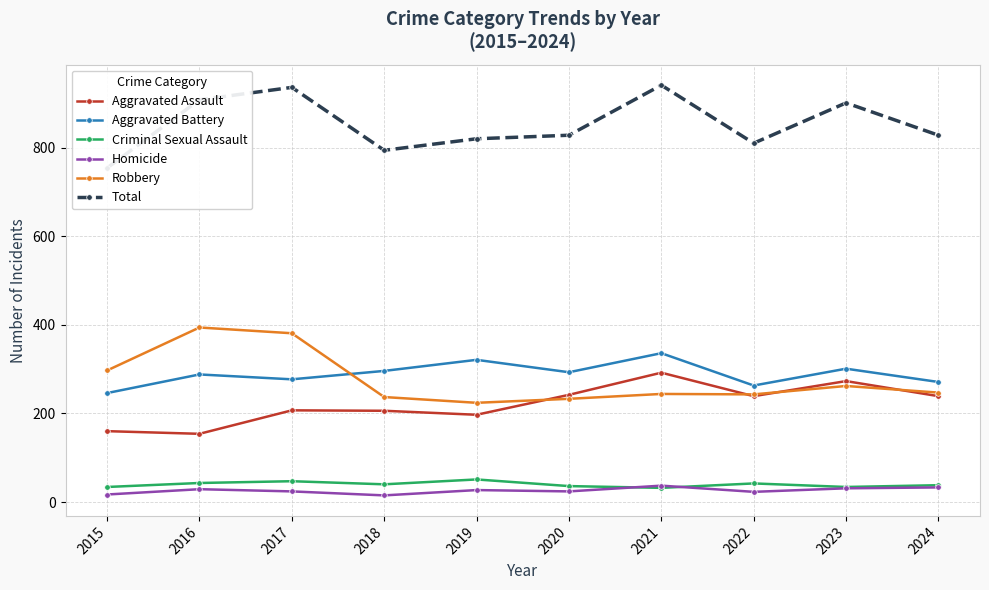

Which series has the widest spread of values?

Total